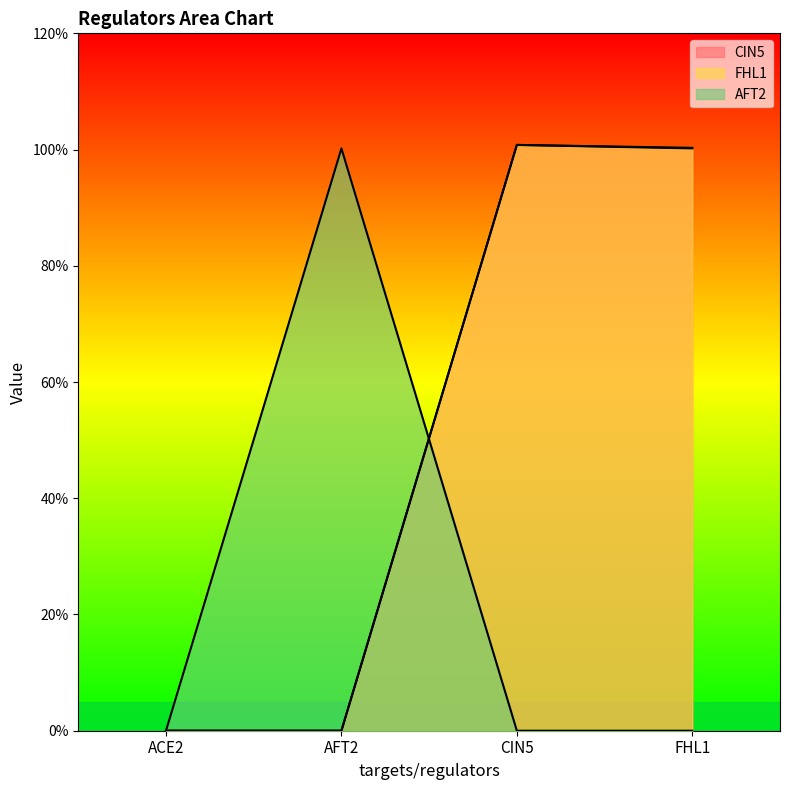

Rank the categories by FHL1 value from lowest to highest.

ACE2, AFT2, FHL1, CIN5